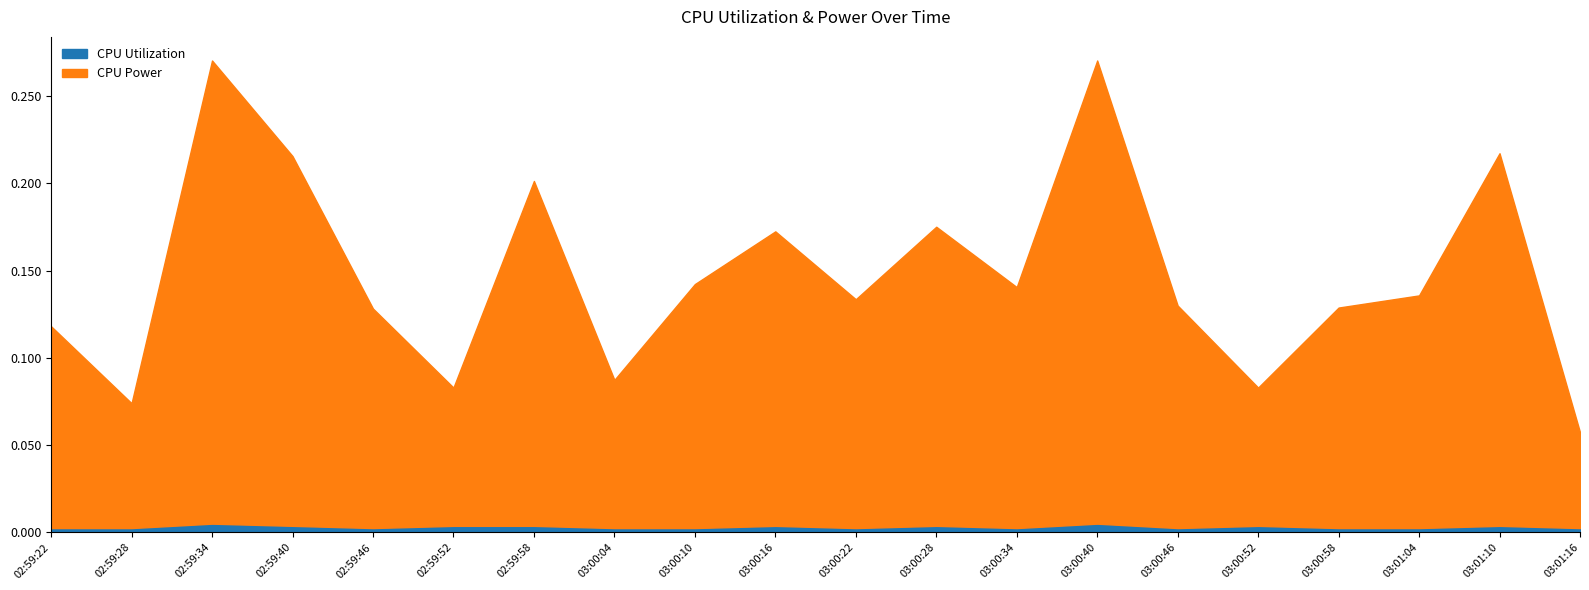

The CPU Power series shows 0.1 at 03:00:46. True or false?

True